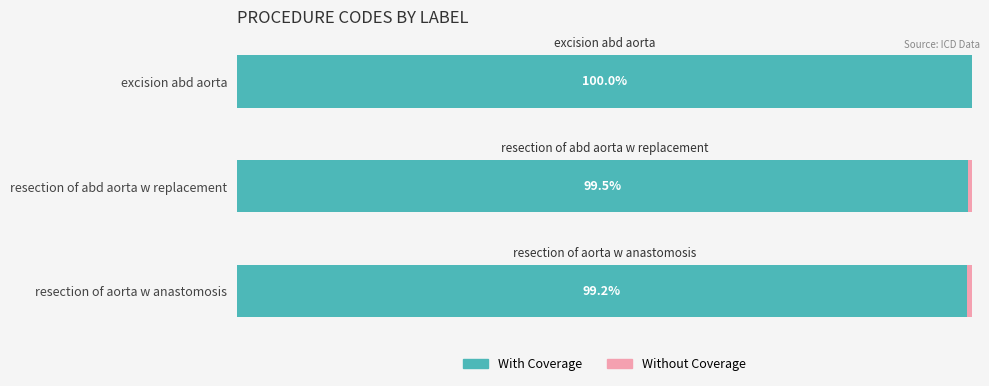

At which label is With Coverage closest to 99?

resection of aorta w anastomosis